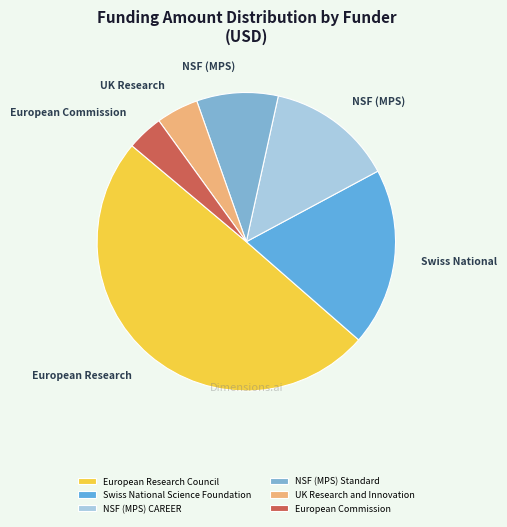

What percentage is the Swiss National Science Foundation slice, to the nearest percent?

19%